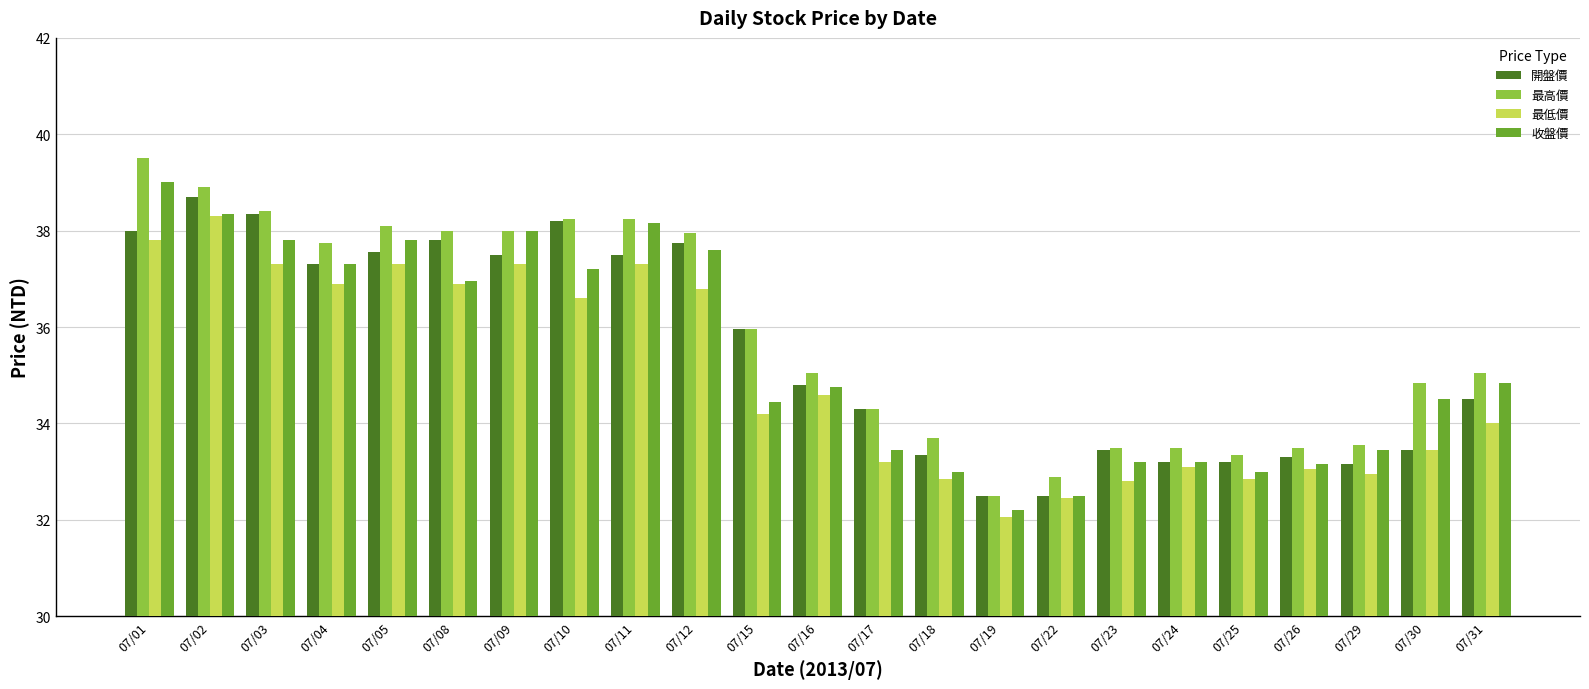

What is the sum of the 最低價 values at 07/18 and 07/17?

66.1